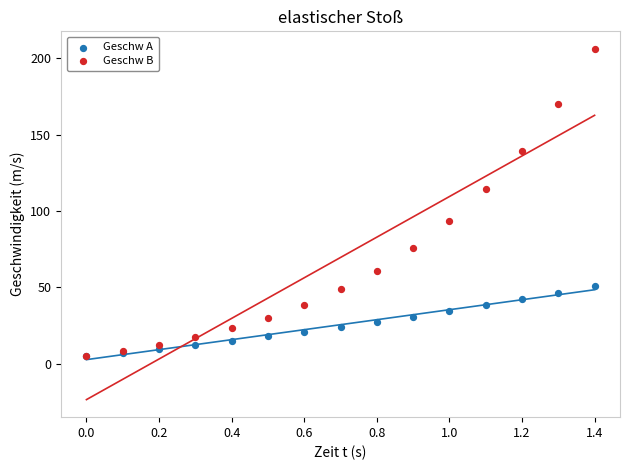

Which series has the largest Y range (max minus min)?

Geschw B